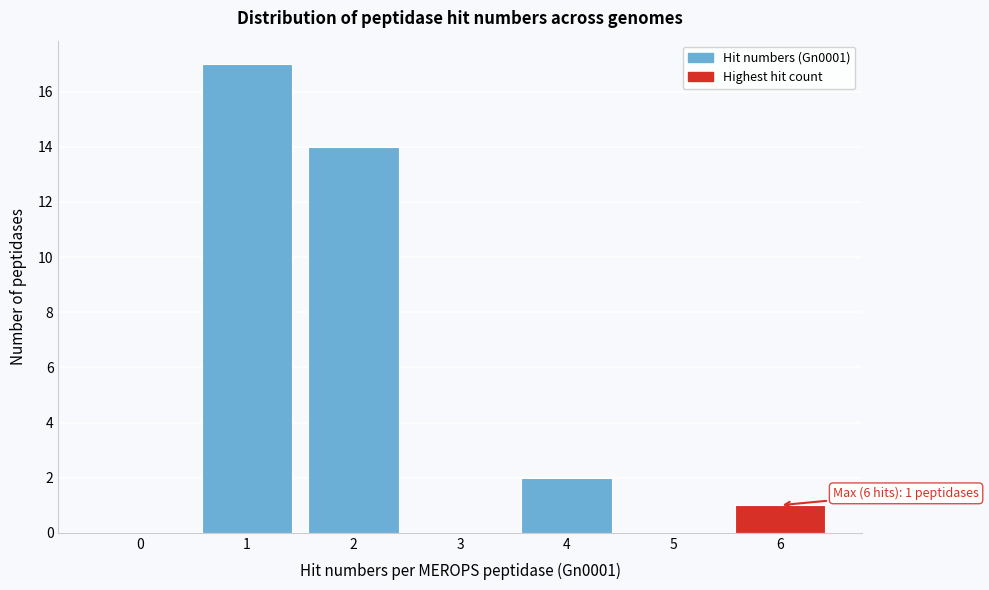

Reading right to left, list all the values displayed in this chart.

6=1	5=0	4=2	3=0	2=14	1=17	0=0